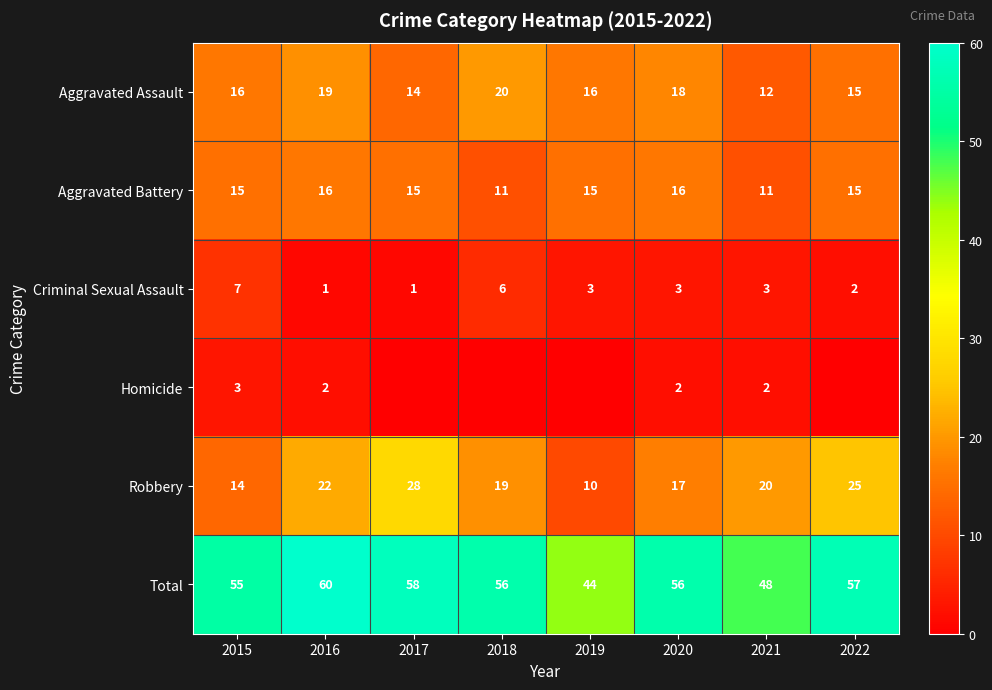

Read the Aggravated Battery value at 2018.

11